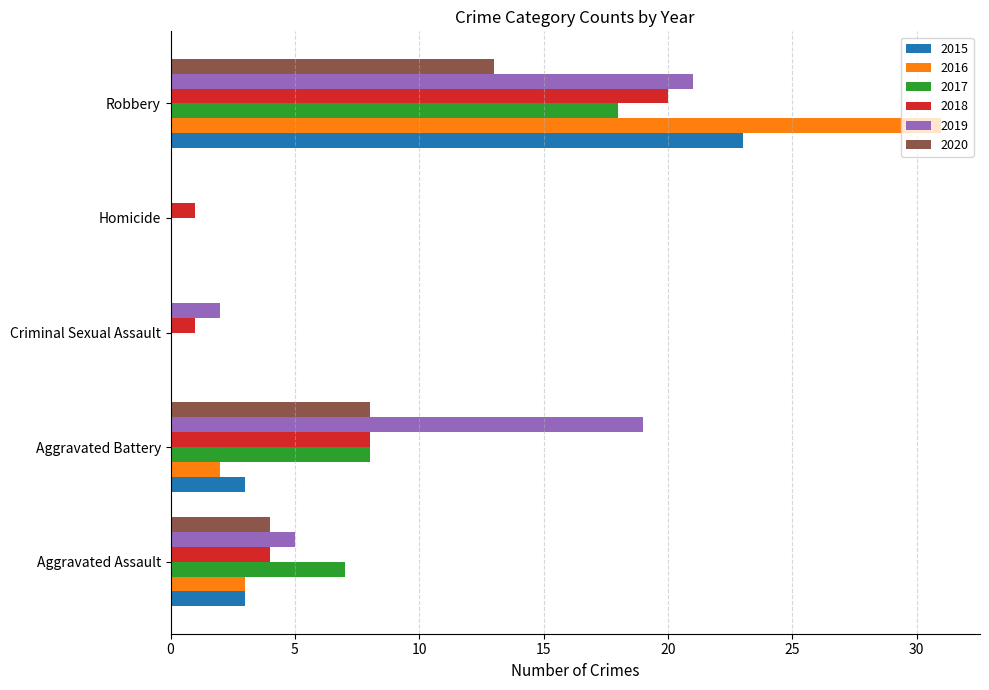

What is the total value across all series at Homicide?

1